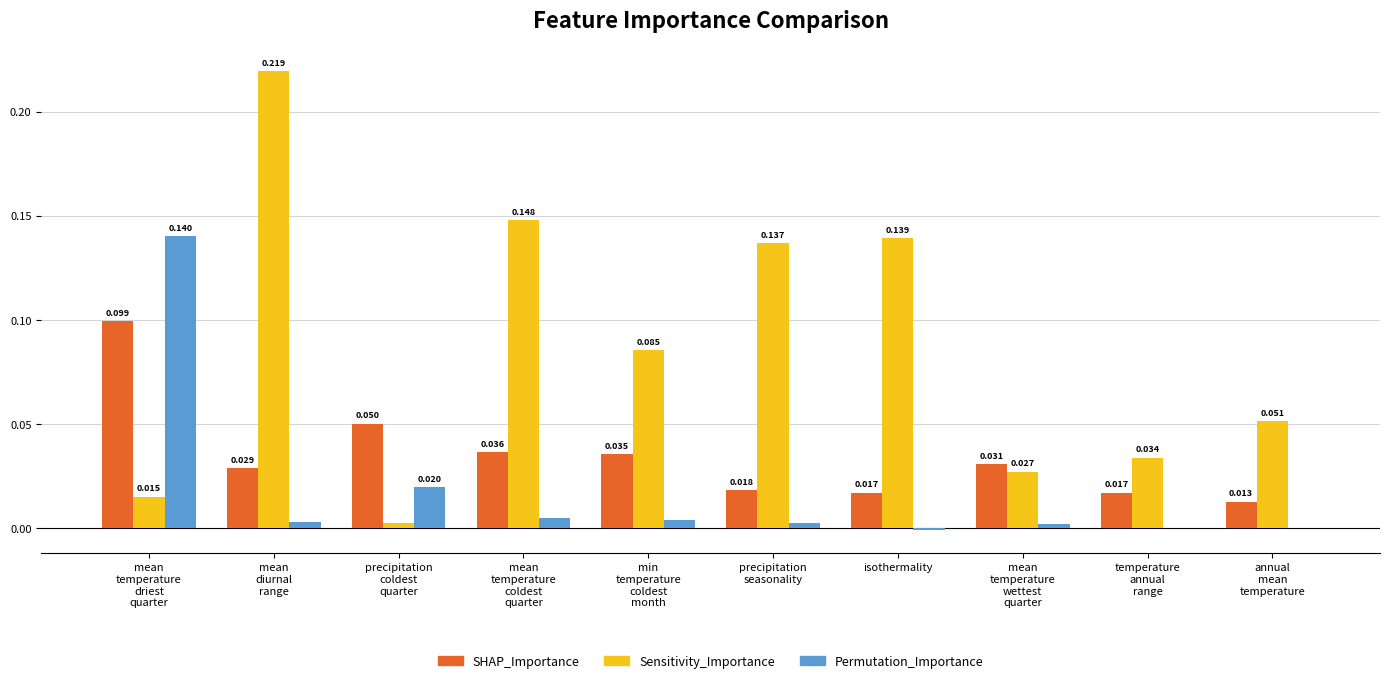

Where is Sensitivity_Importance nearest to the value 0?

precipitation
coldest
quarter